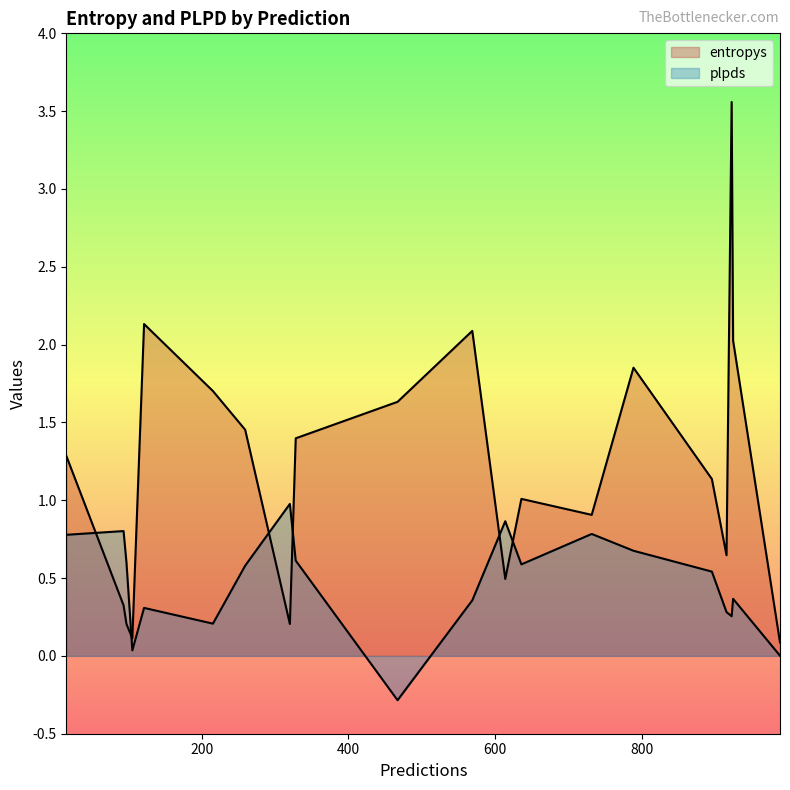

True or false: plpds has more than 2 points higher than both neighbors.

True